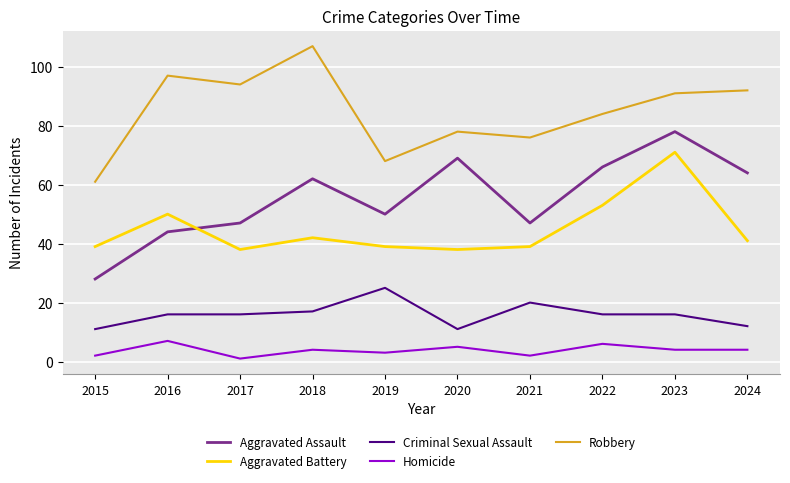

Between 2019 and 2023, which series saw the biggest shift?

Aggravated Battery